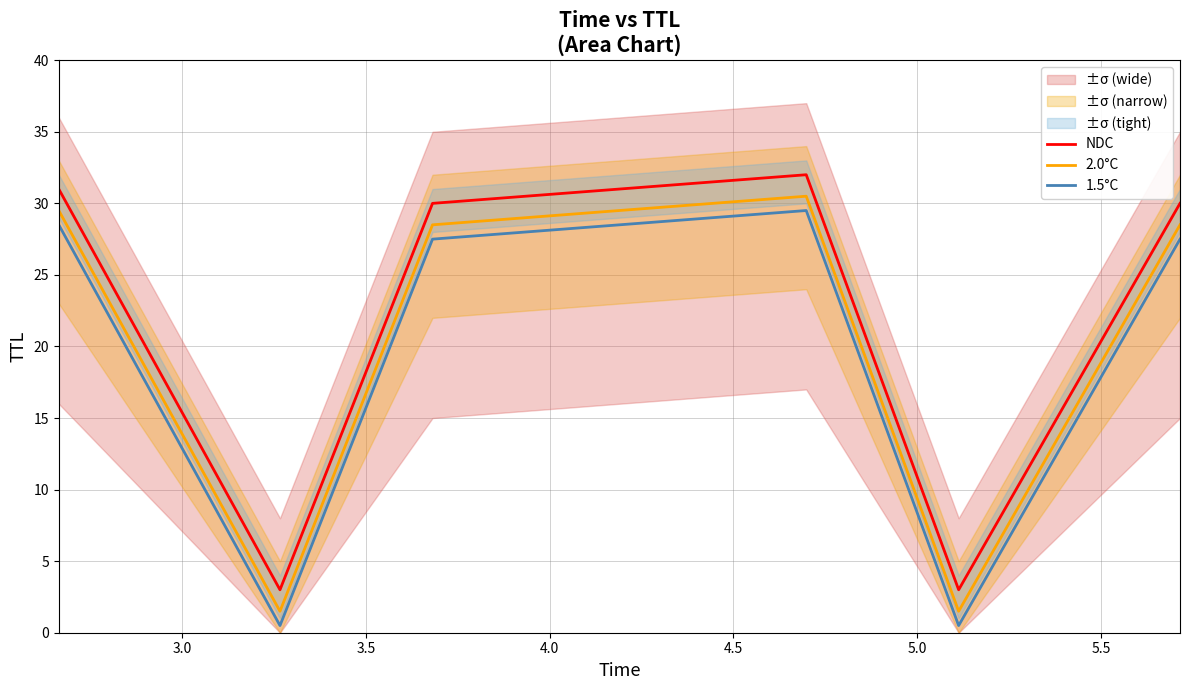

What is the average value of the 1.5°C series?

19.0